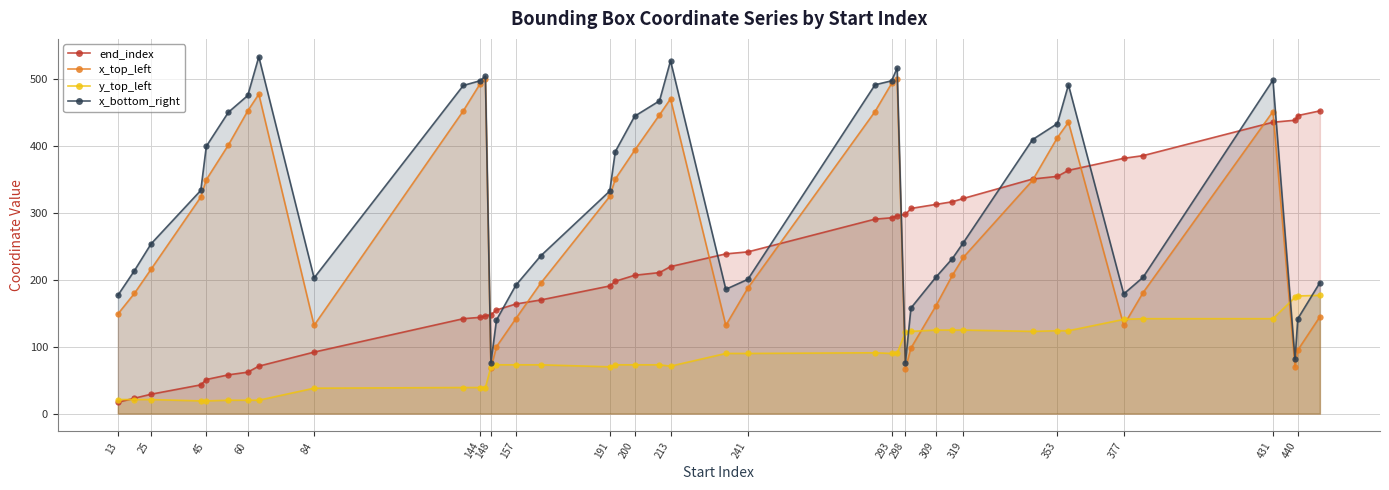

Rank the series by their maximum value, from highest to lowest.

x_bottom_right, x_top_left, end_index, y_top_left